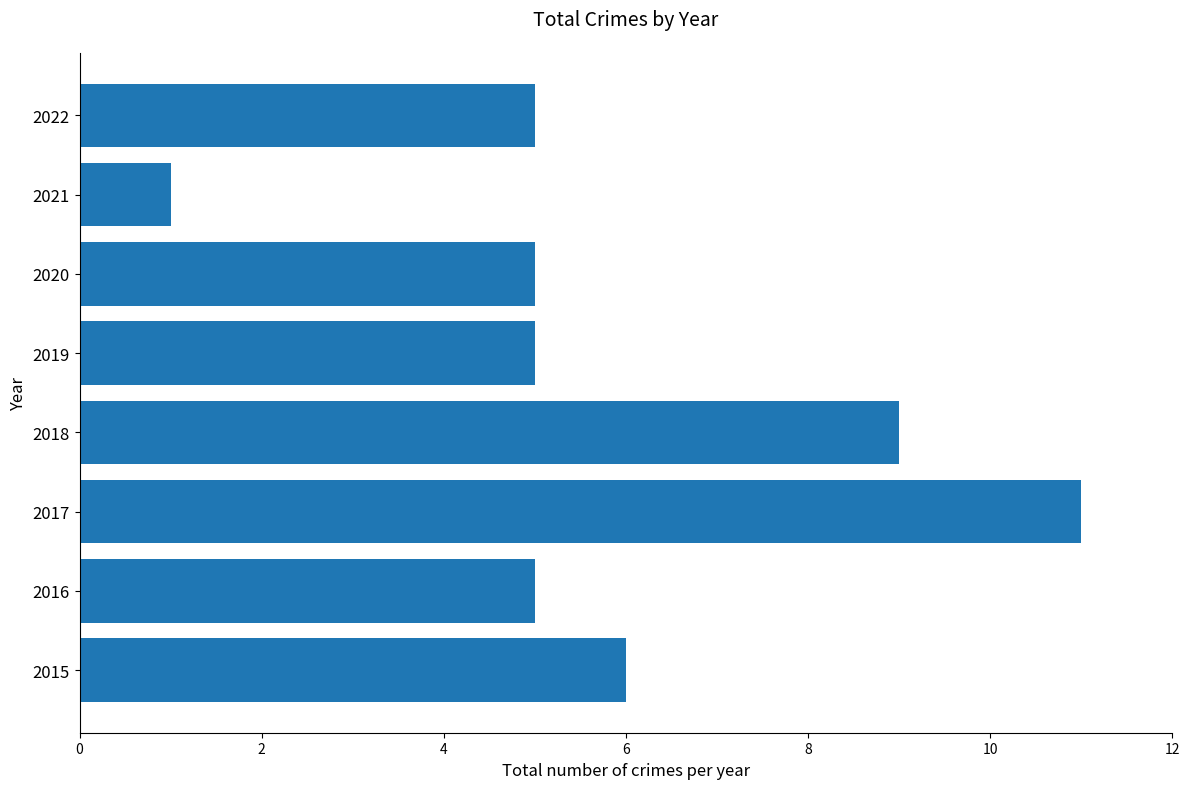

Approximately how many times larger is the value at 2016 compared to 2017?

0.5